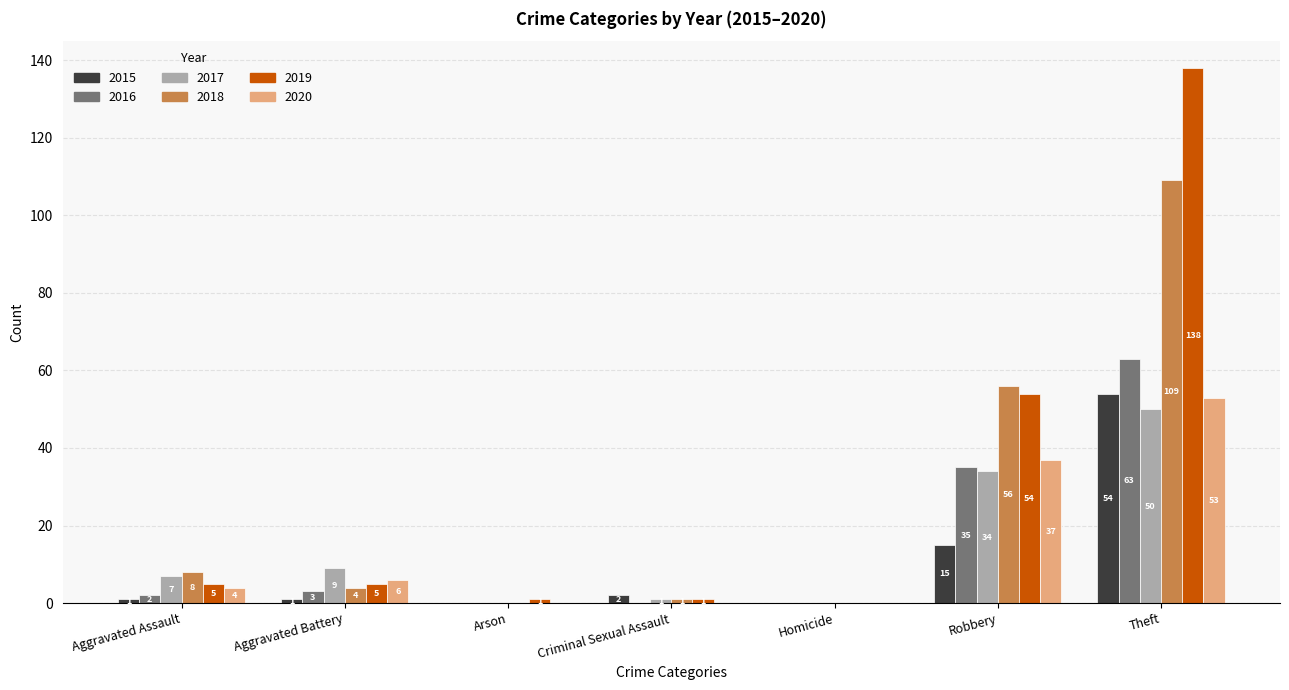

What is the average value of the 2015 series?

10